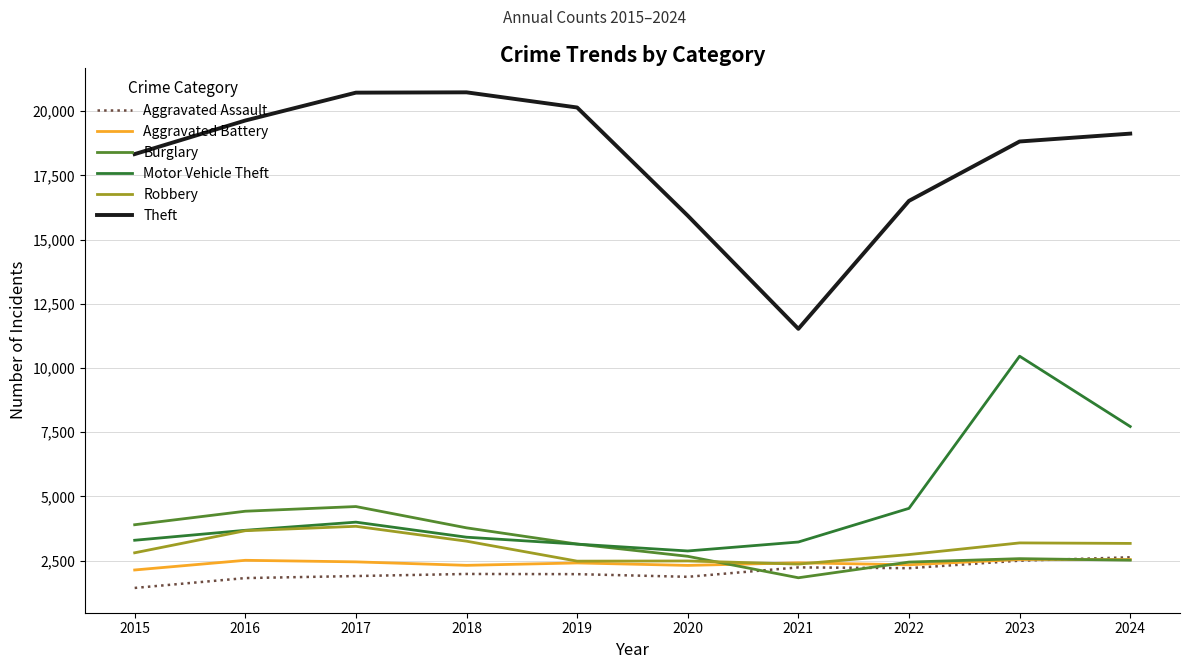

Which series has the largest range (max minus min)?

Theft